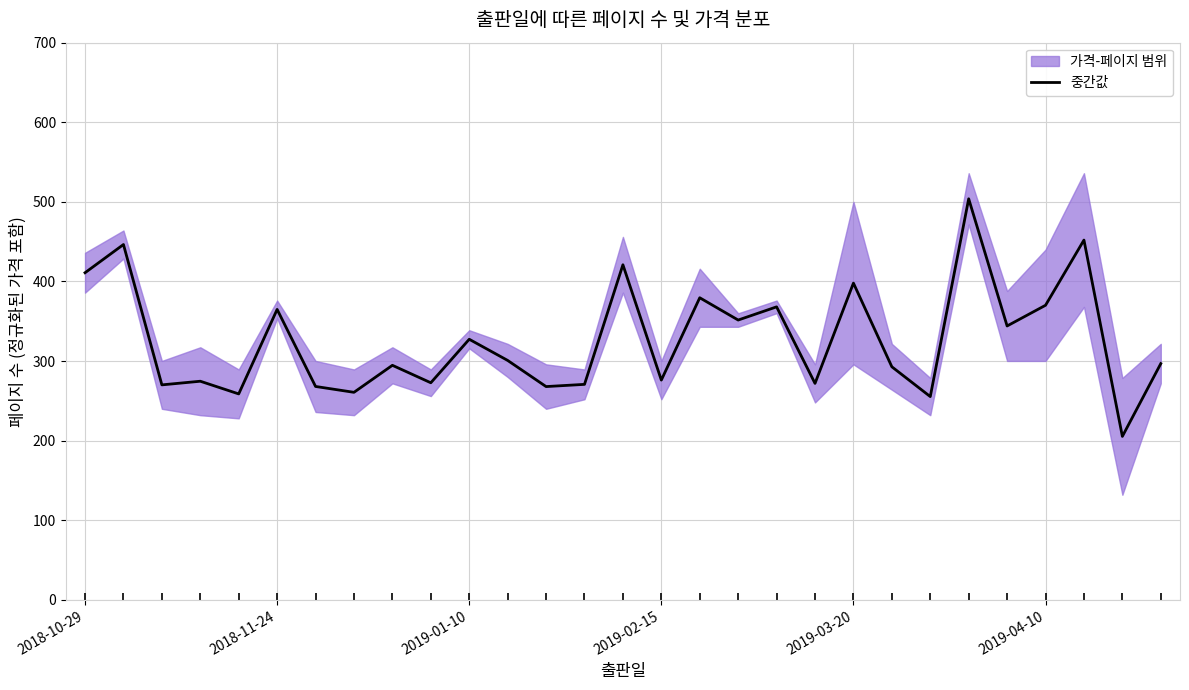

The chart shows a value of 270.7 at 13. True or false?

True